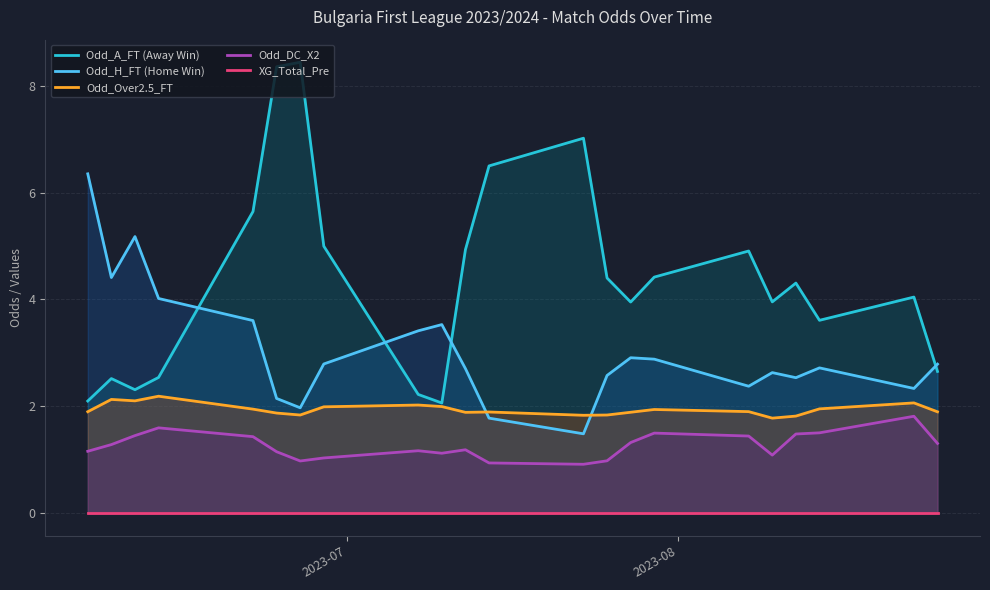

What is the highest value of the Odd_Over2.5_FT series?

2.2